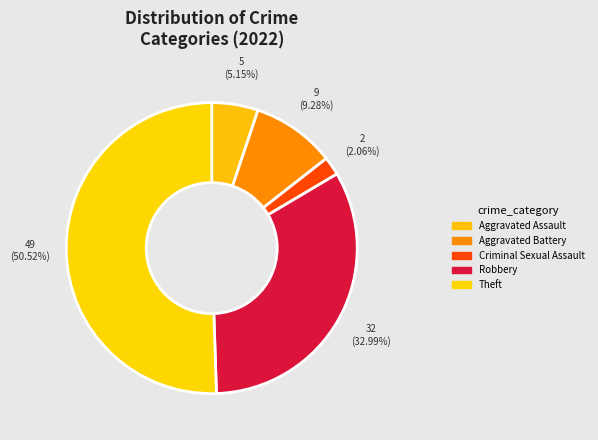

Which category has the biggest portion of the pie?

Theft